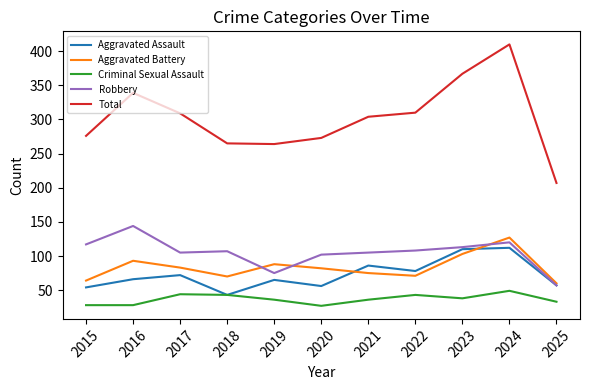

Which series has the widest spread of values?

Total